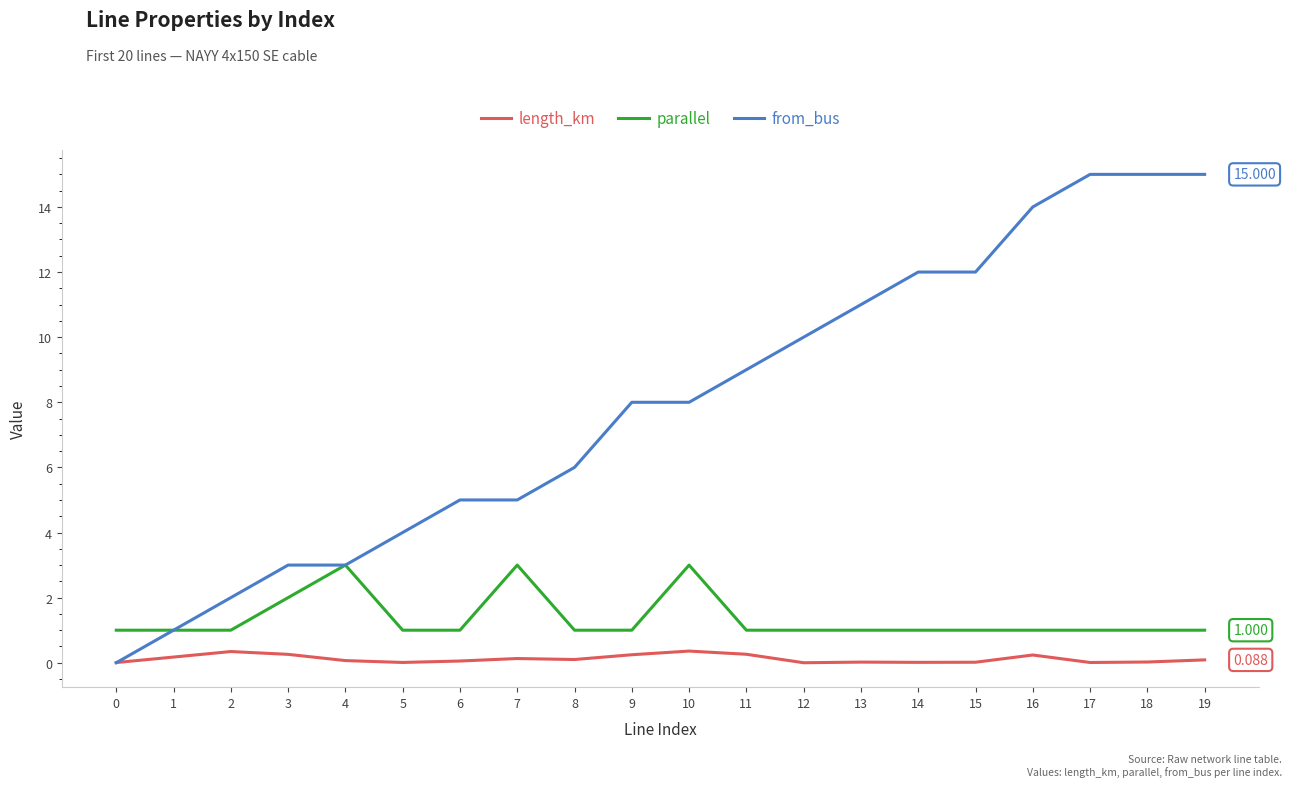

True or false: length_km has a value of 0.0 at 5.

True